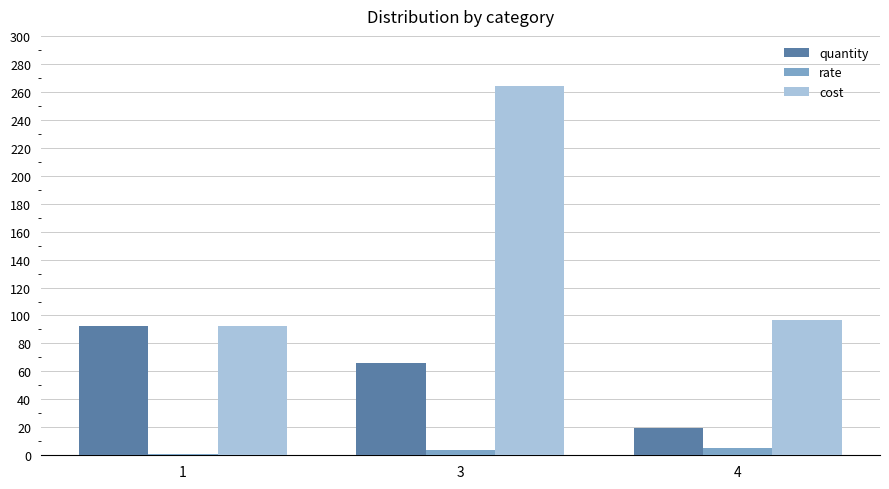

Which category has the lowest value across all series?

1